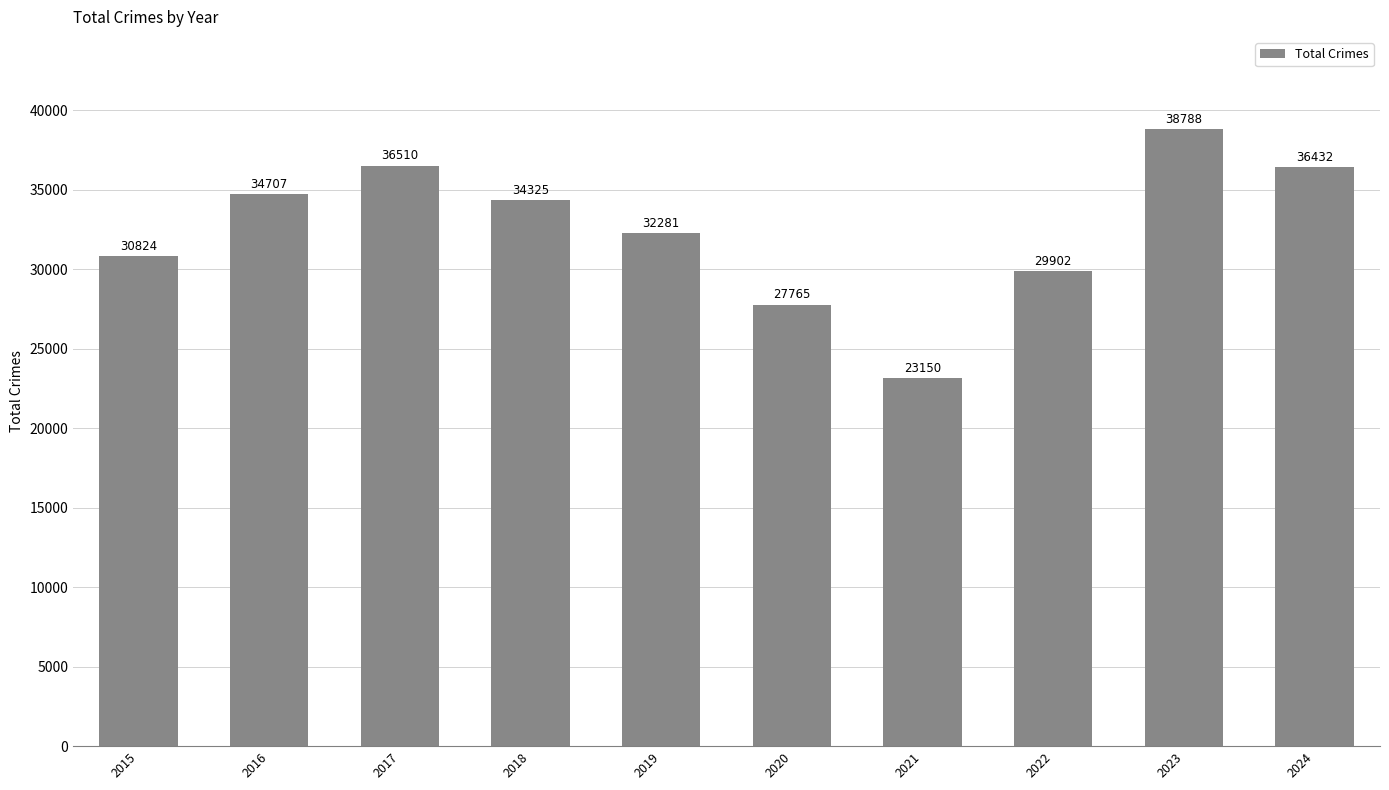

Reading left to right, extract all data points from this chart.

30824	34707	36510	34325	32281	27765	23150	29902	38788	36432